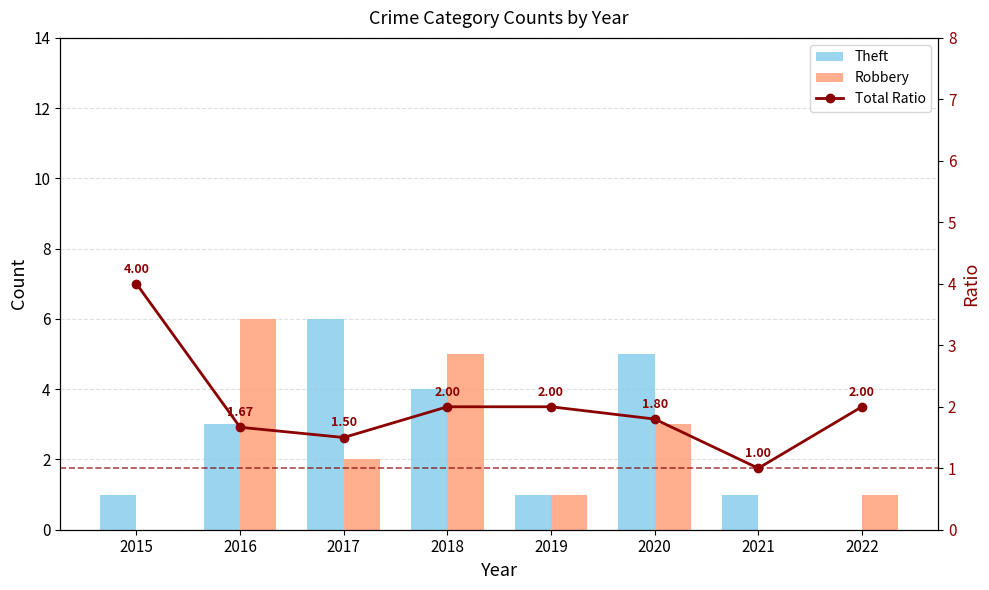

Read the Total Ratio value at 2017.

1.5